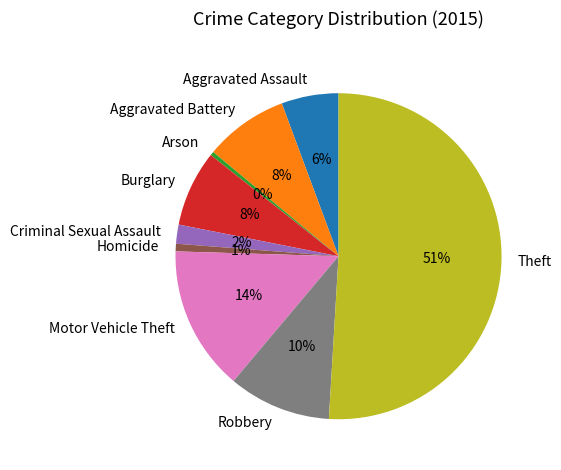

To the nearest percent, what is the difference between the Aggravated Assault and Theft slice percentages?

45%